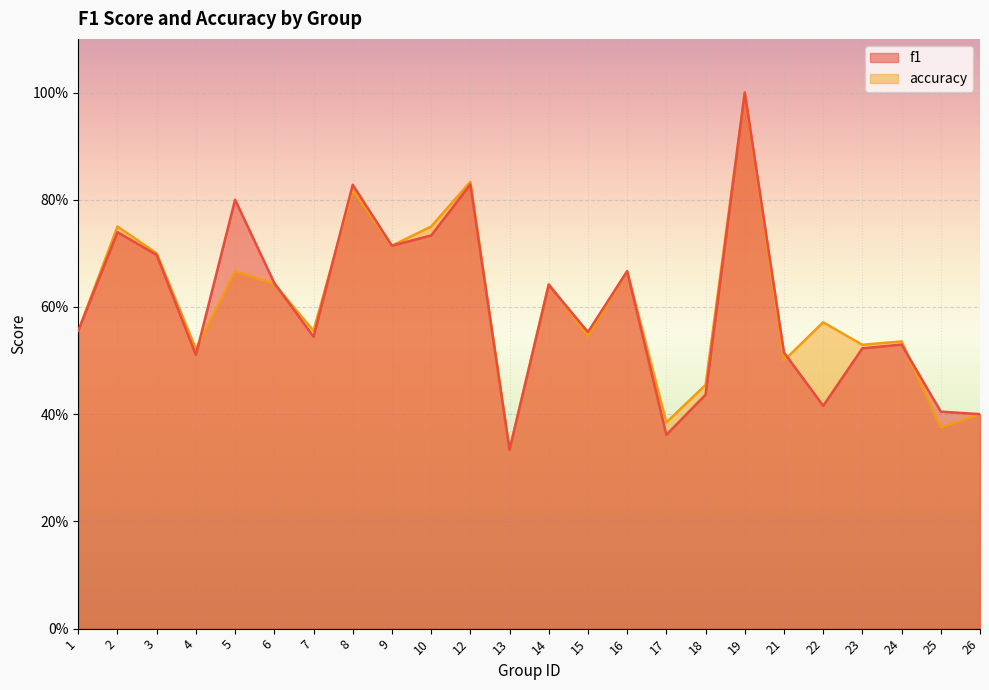

True or false: accuracy has a value of 0.5 at 21.

True